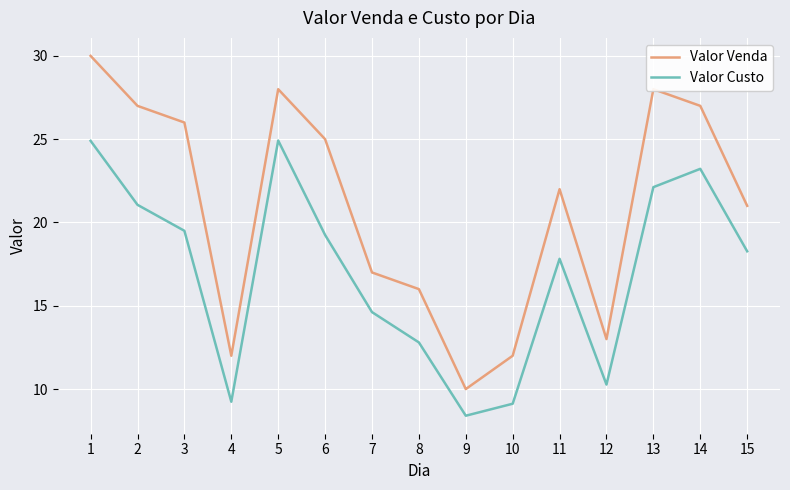

Which category has the lowest value across all series?

9